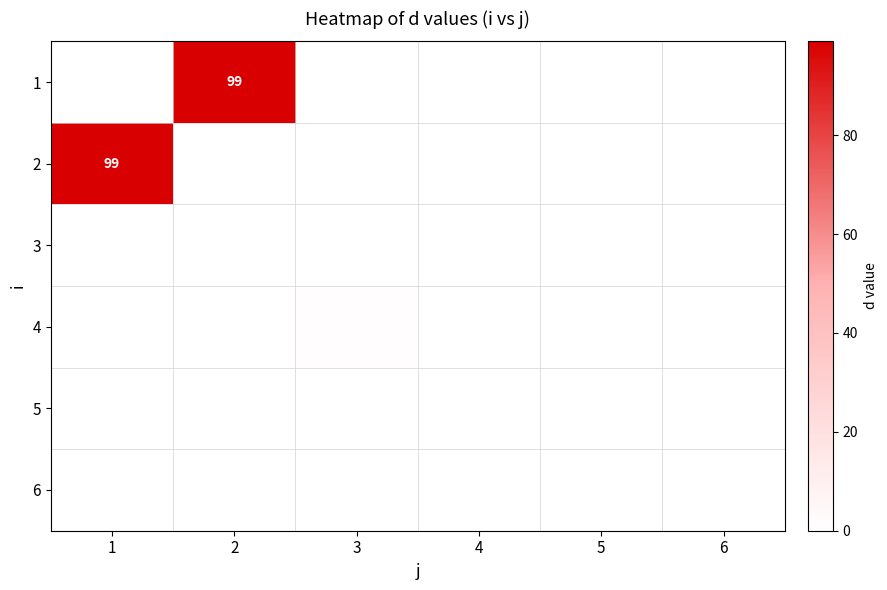

The 4 series shows 2 at 3. True or false?

False